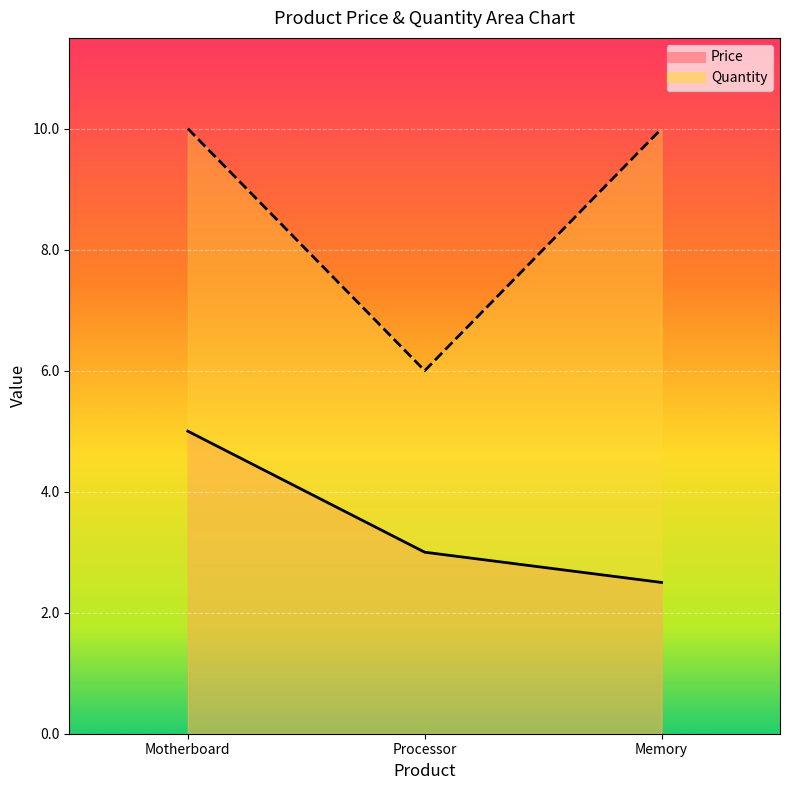

How many values in the Quantity series are below 10?

1